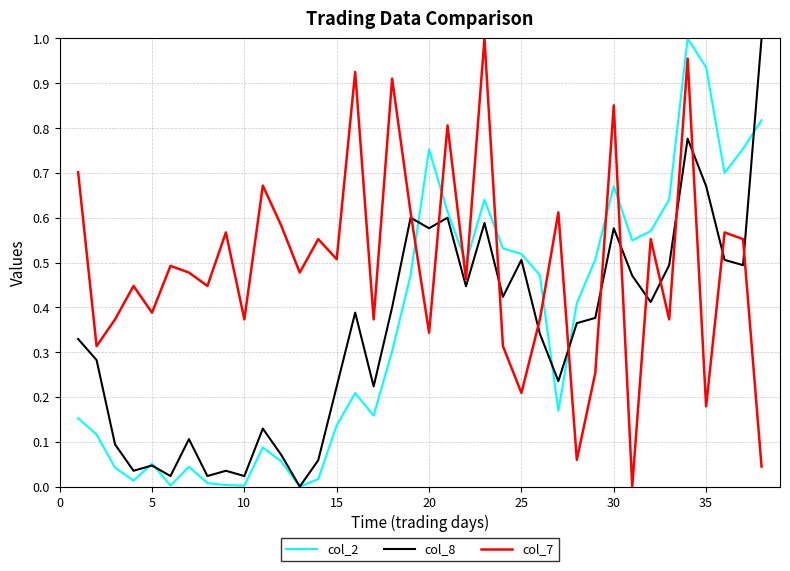

True or false: col_2 and col_7 cross at least once.

True